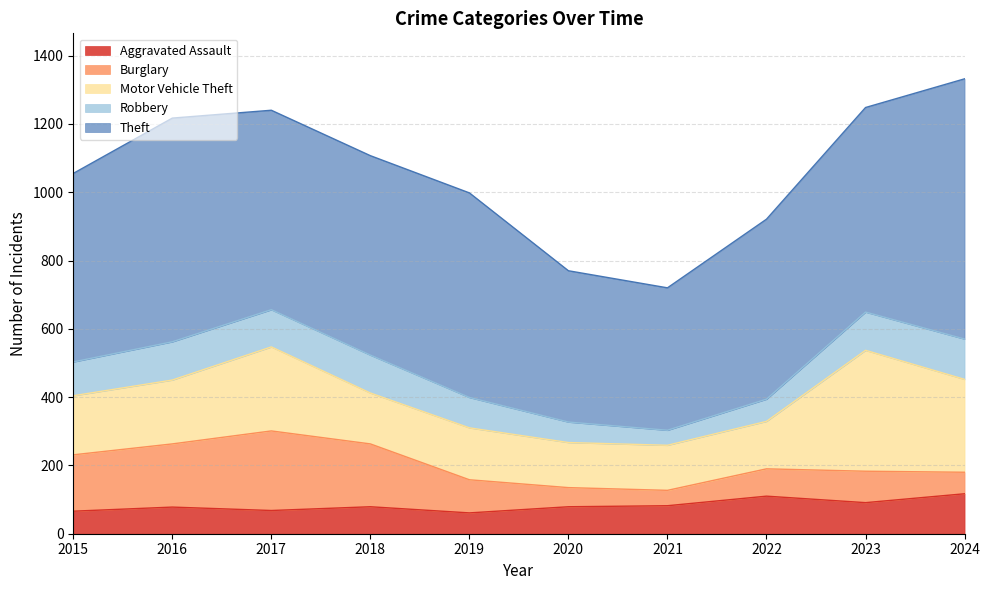

At which category does Burglary reach its first local peak?

2017